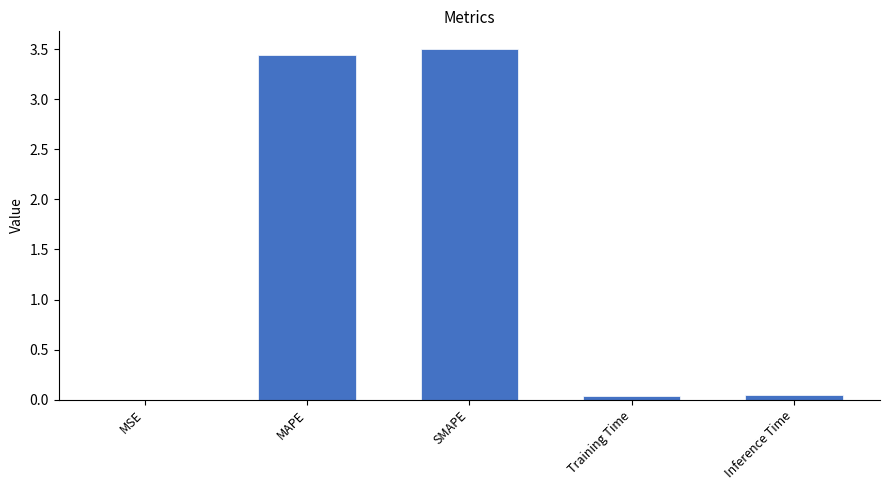

What value does the data have at SMAPE?

3.5